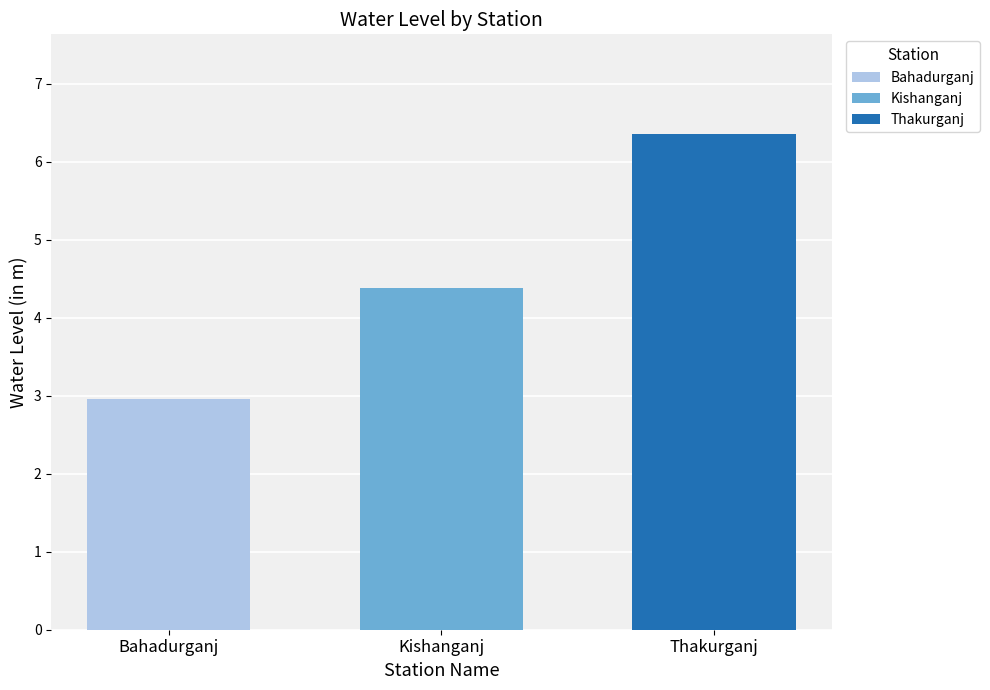

What is the greatest value displayed?

6.4